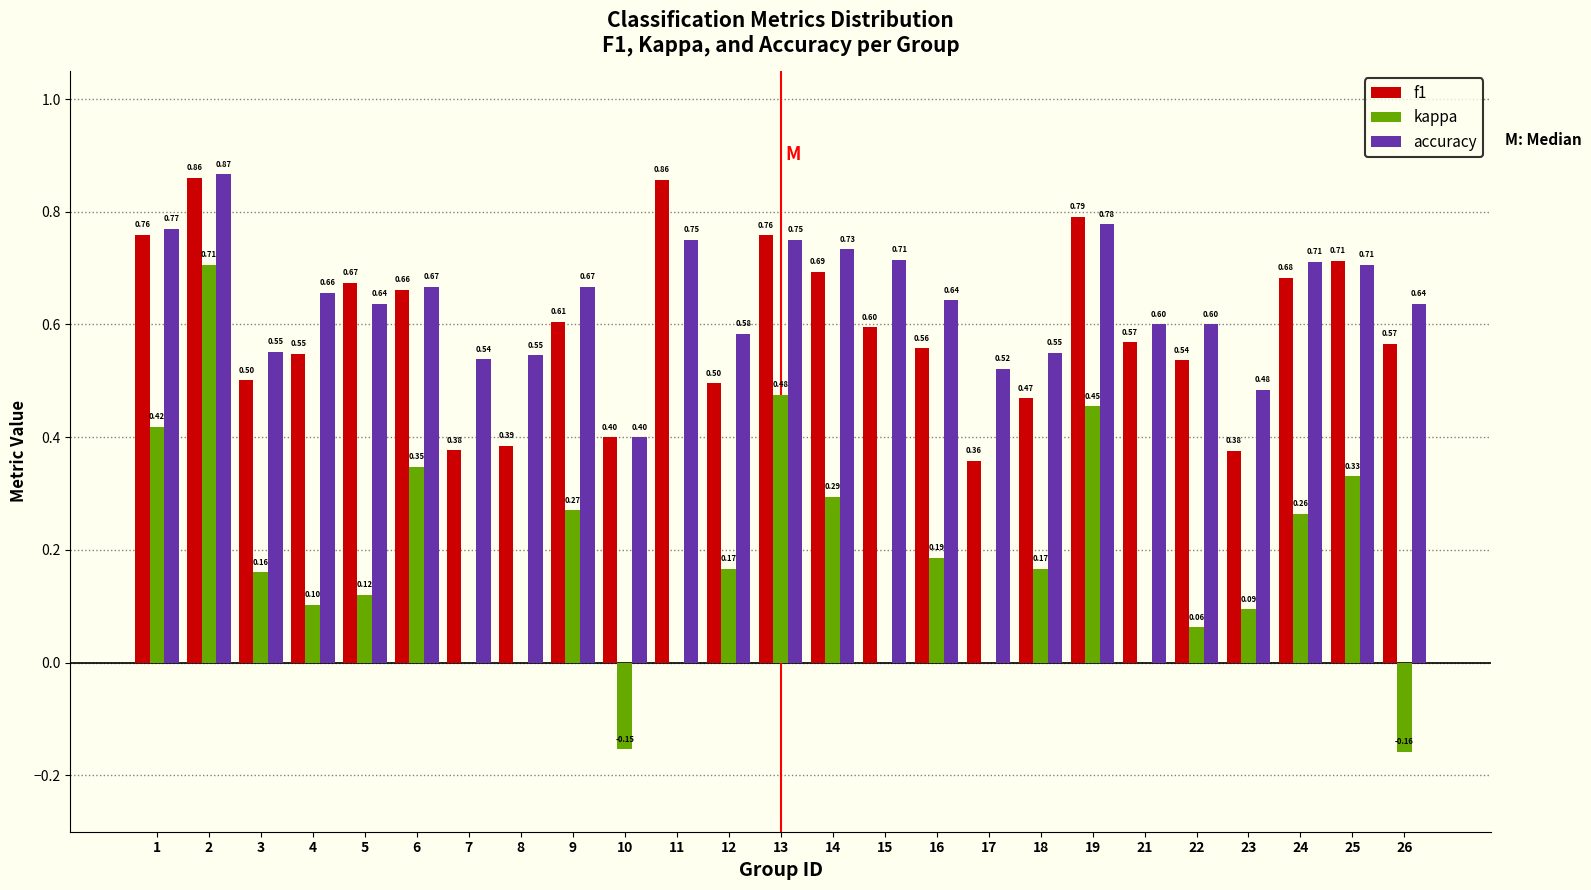

What is the total value across all series at 11?

1.6